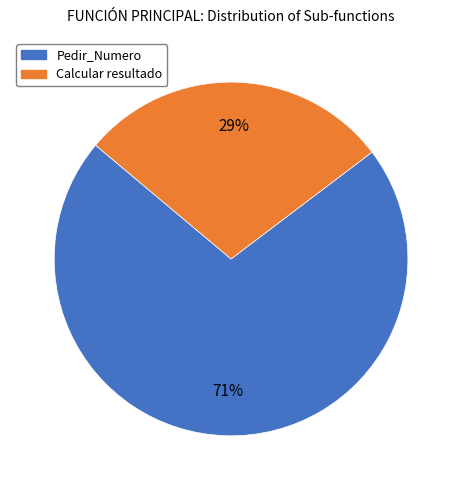

Between Pedir_Numero and Calcular resultado, which is larger?

Pedir_Numero